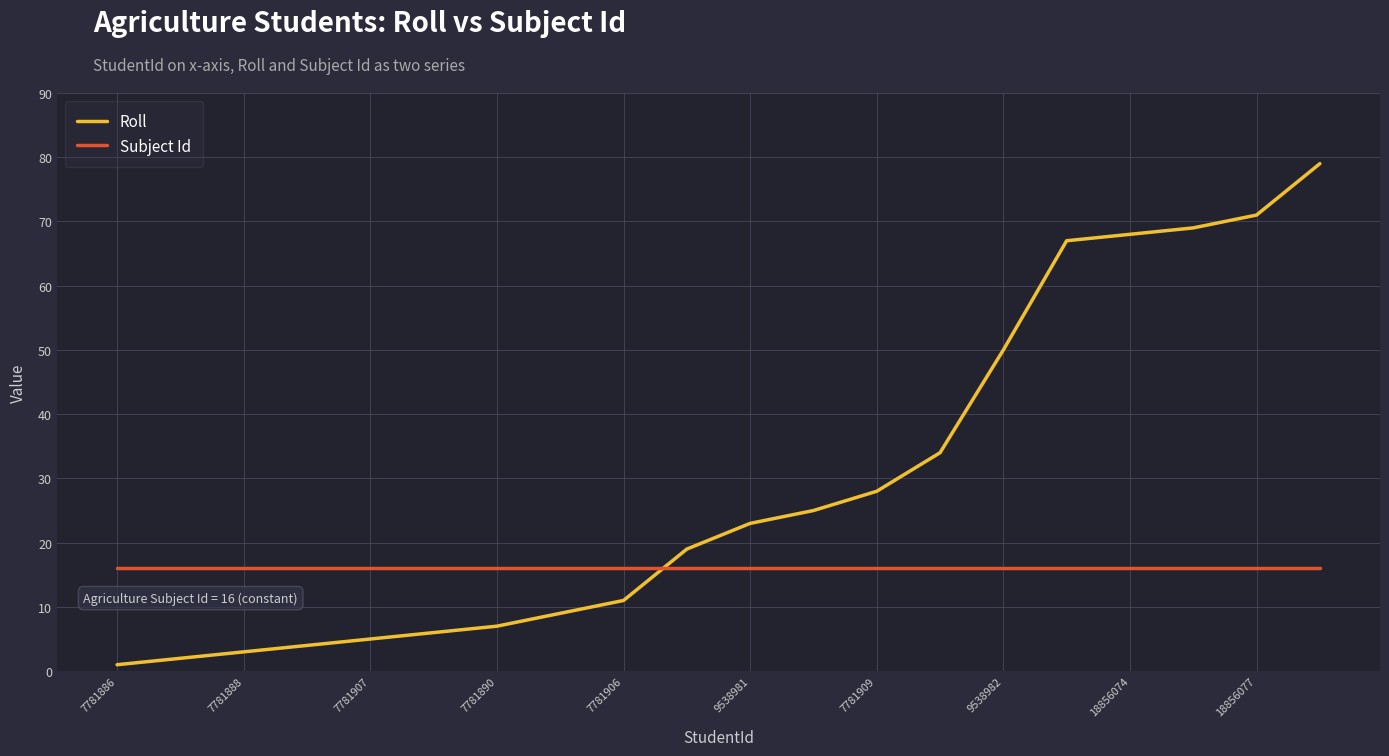

What is the minimum value for Subject Id?

16